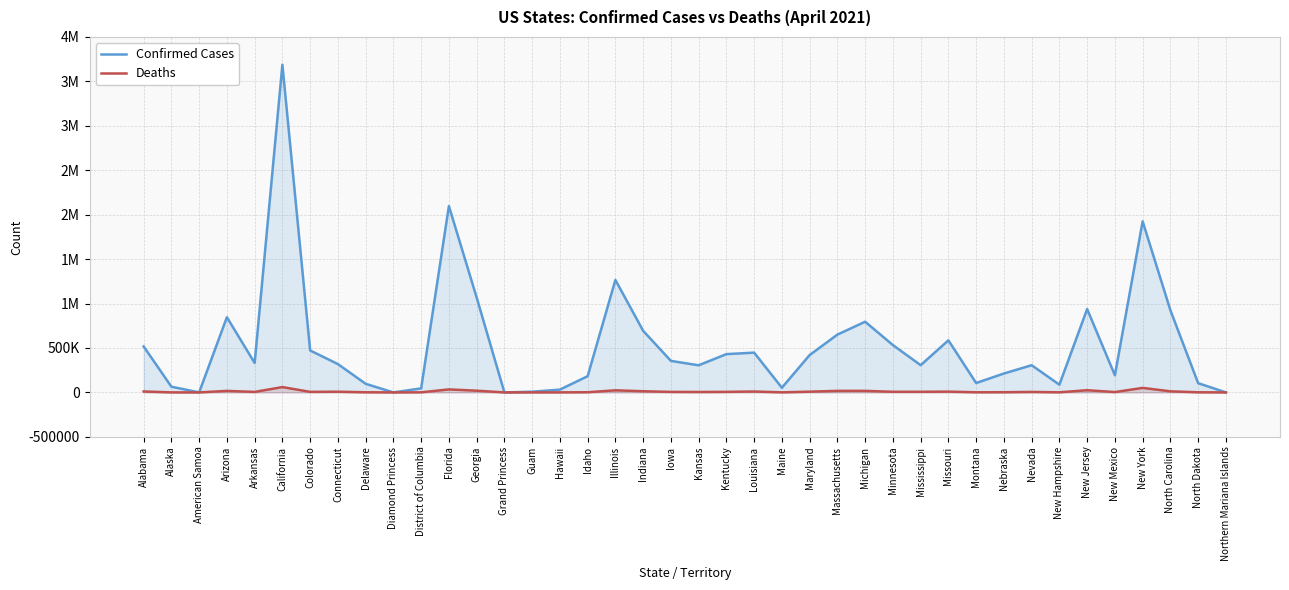

Rank the categories by Deaths value from highest to lowest.

California, New York, Florida, New Jersey, Illinois, Georgia, Michigan, Massachusetts, Arizona, Indiana, North Carolina, Alabama, Louisiana, Missouri, Maryland, Connecticut, Mississippi, Minnesota, Kentucky, Colorado, Iowa, Arkansas, Nevada, Kansas, New Mexico, Nebraska, Idaho, Delaware, North Dakota, Montana, New Hampshire, District of Columbia, Maine, Hawaii, Alaska, Guam, Grand Princess, Northern Mariana Islands, American Samoa, Diamond Princess